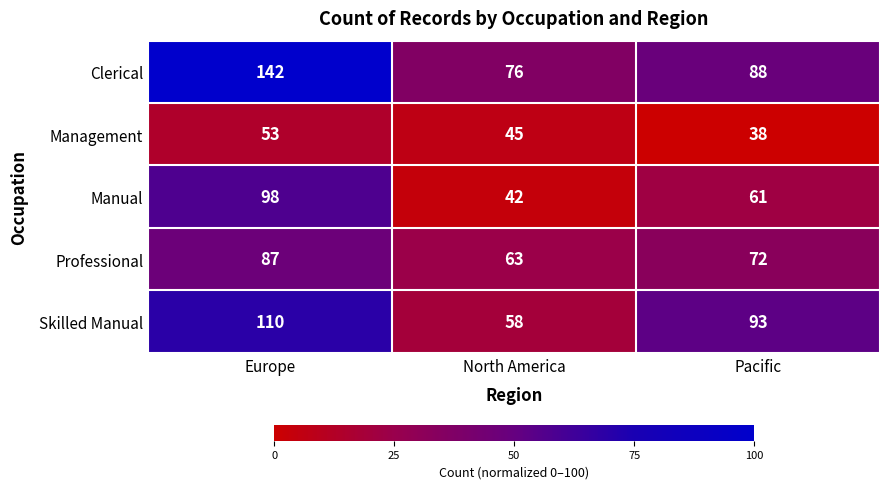

List the labels in order of Clerical value, largest first.

Europe, Pacific, North America